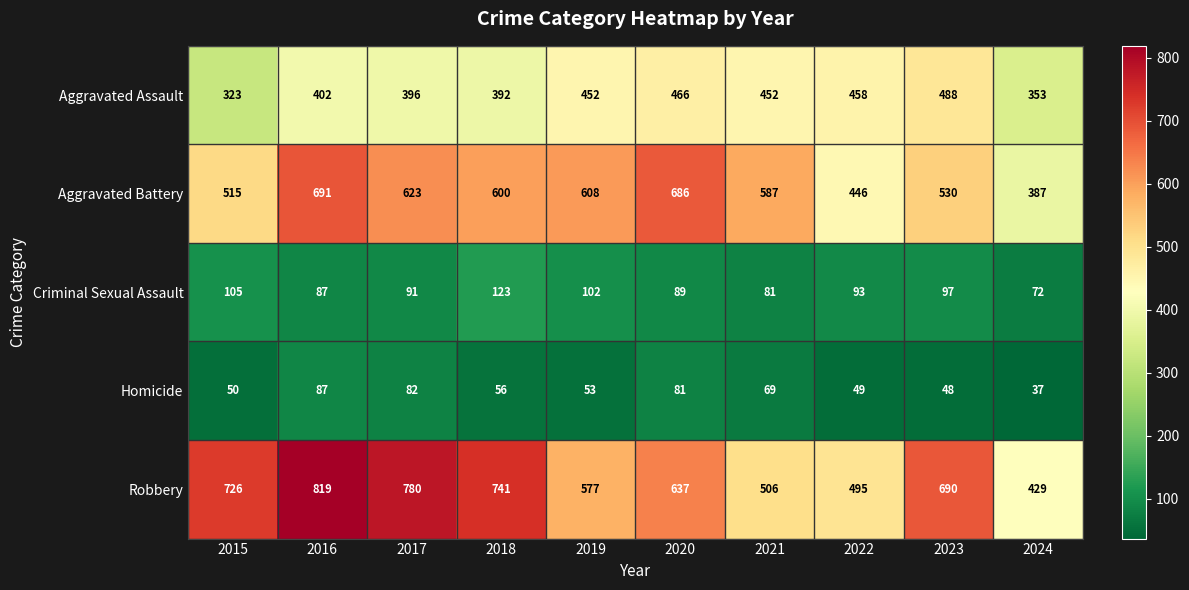

What is the difference between the maximum and minimum values in the Homicide series?

50